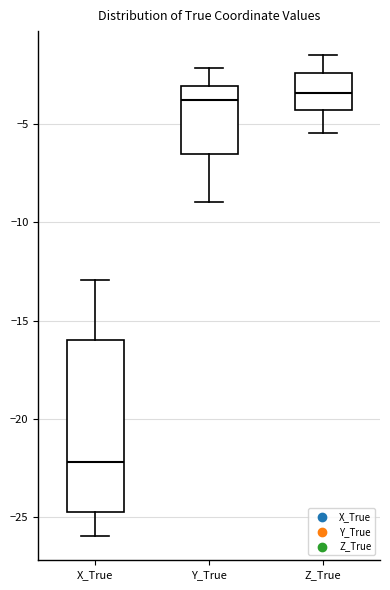

Reading left to right, read every box against the y-axis: the position of its median line, the range the box covers, and the ends of its whiskers. The values are not printed on the chart, so give them approximately, as read against the axis.

X_True: median -22.0, box -25.0 to -16.0, whiskers -26.0 to -13.0
Y_True: median -4.0, box -6.5 to -3.0, whiskers -9.0 to -2.0
Z_True: median -3.5, box -4.5 to -2.5, whiskers -5.5 to -1.5